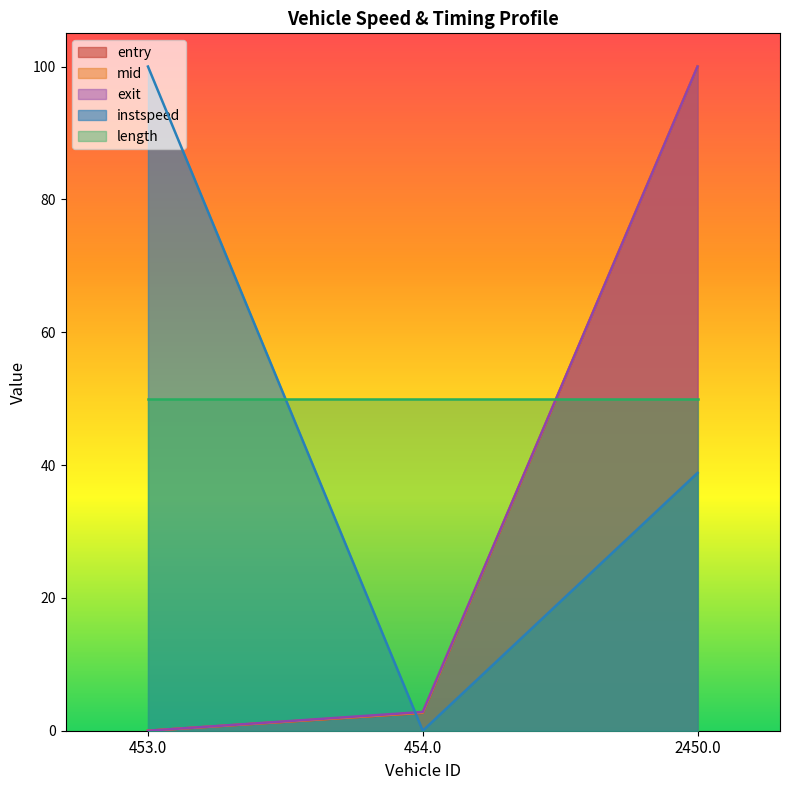

Which series has the largest total across all categories?

length